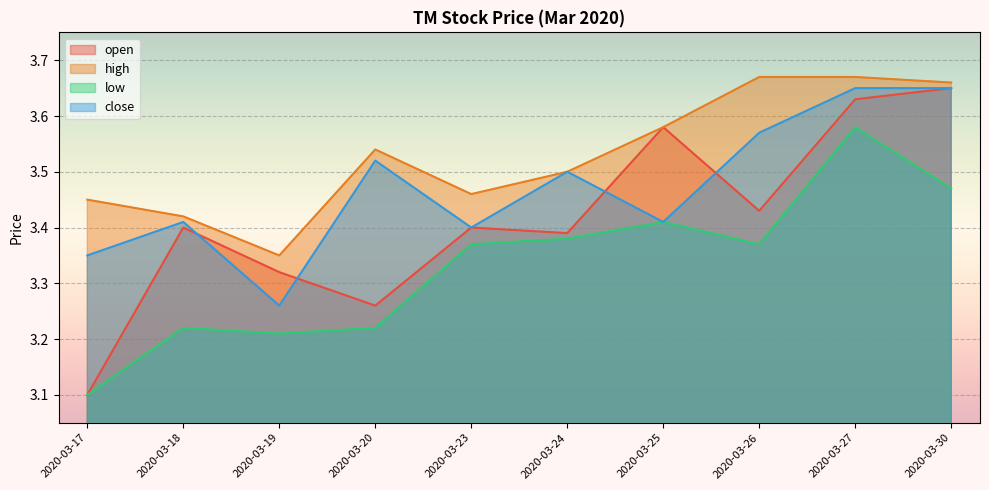

What is the difference between the close values at 2020-03-18 and 2020-03-17?

0.1